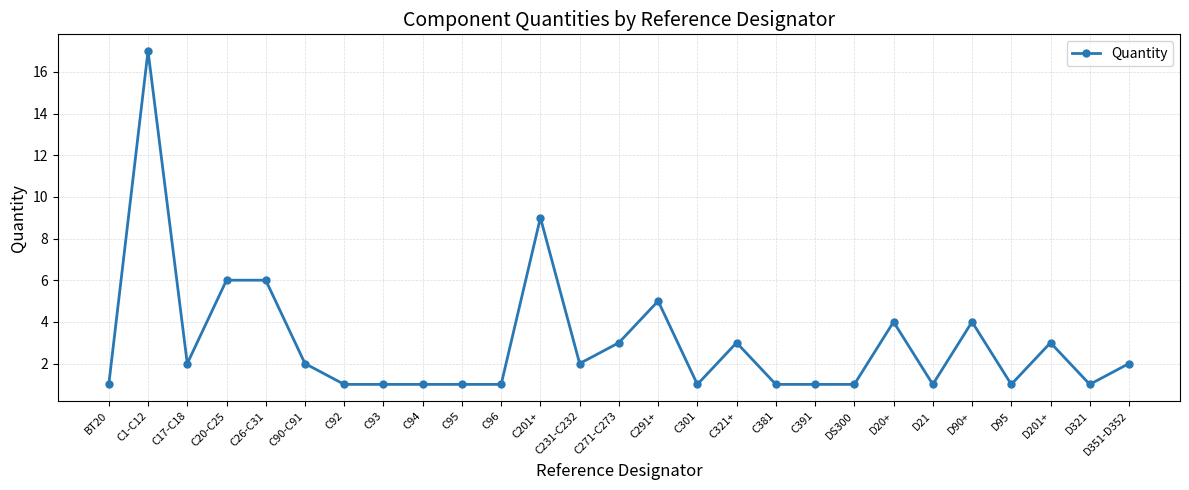

Reading right to left, list all the values displayed in this chart.

2	1	3	1	4	1	4	1	1	1	3	1	5	3	2	9	1	1	1	1	1	2	6	6	2	17	1